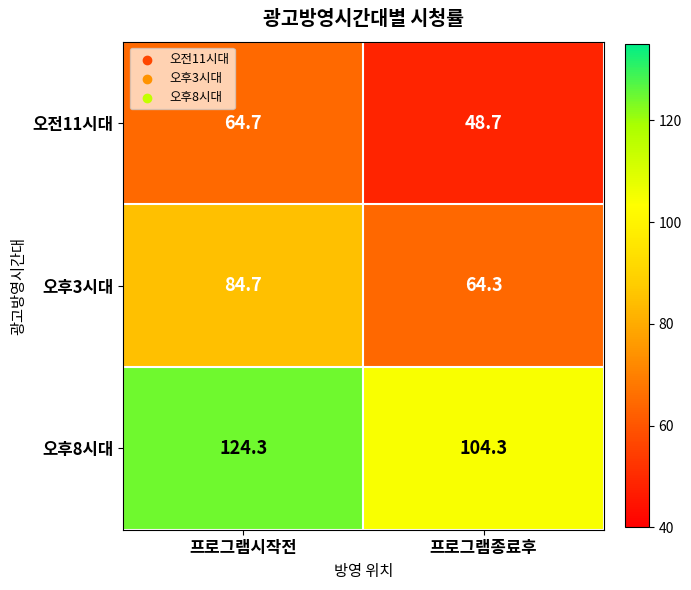

At which category does the chart reach its minimum across all series?

프로그램종료후